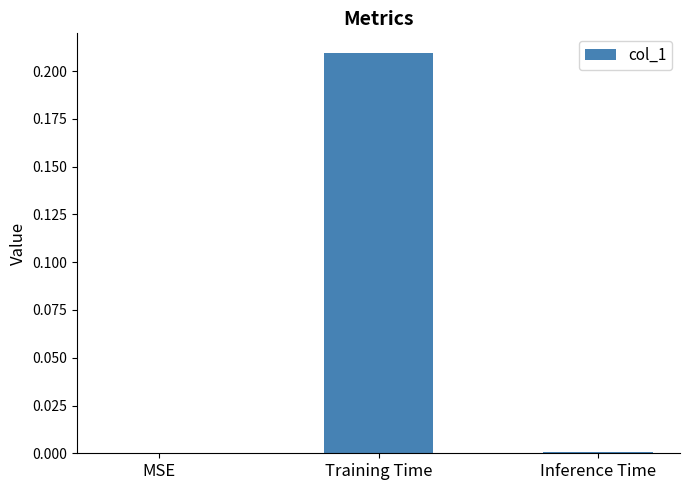

True or false: the data shows 0.0 at Inference Time.

True